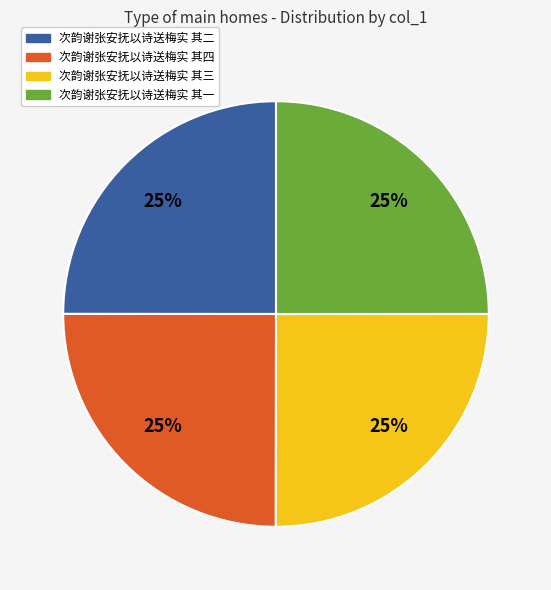

Is it true that 次韵谢张安抚以诗送梅实 其二 is 36% of the pie?

False